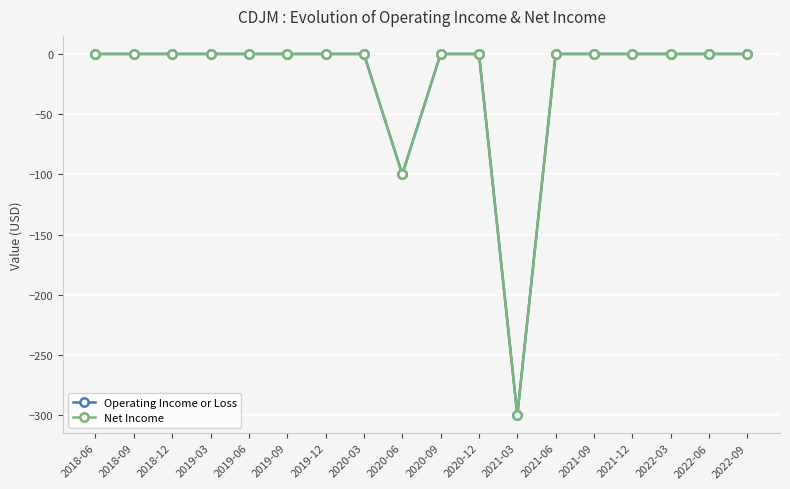

List the series in order of their peak value, lowest first.

Operating Income or Loss, Net Income